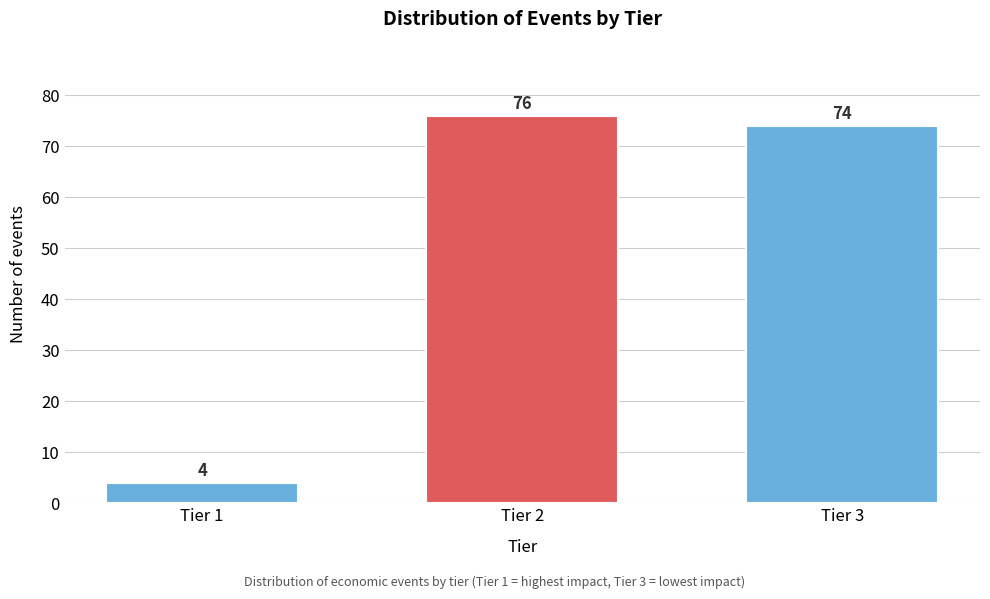

Reading left to right, list all the values displayed in this chart.

4	76	74